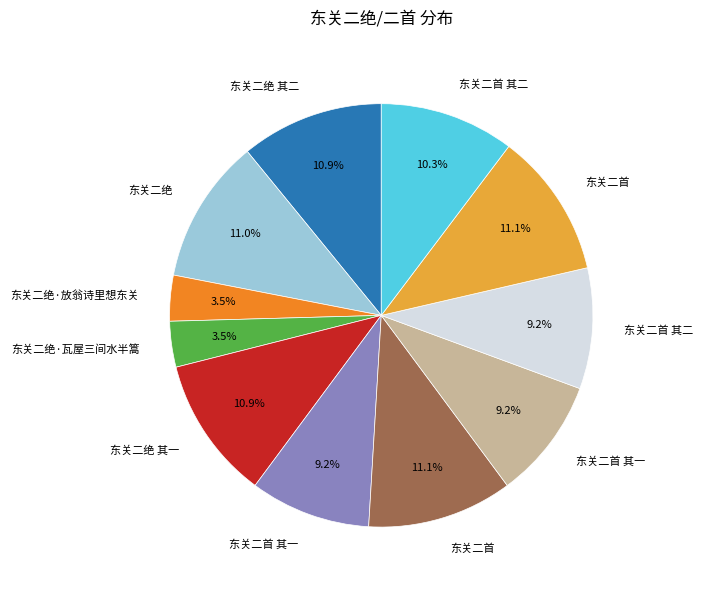

How many segments does this pie chart have?

11